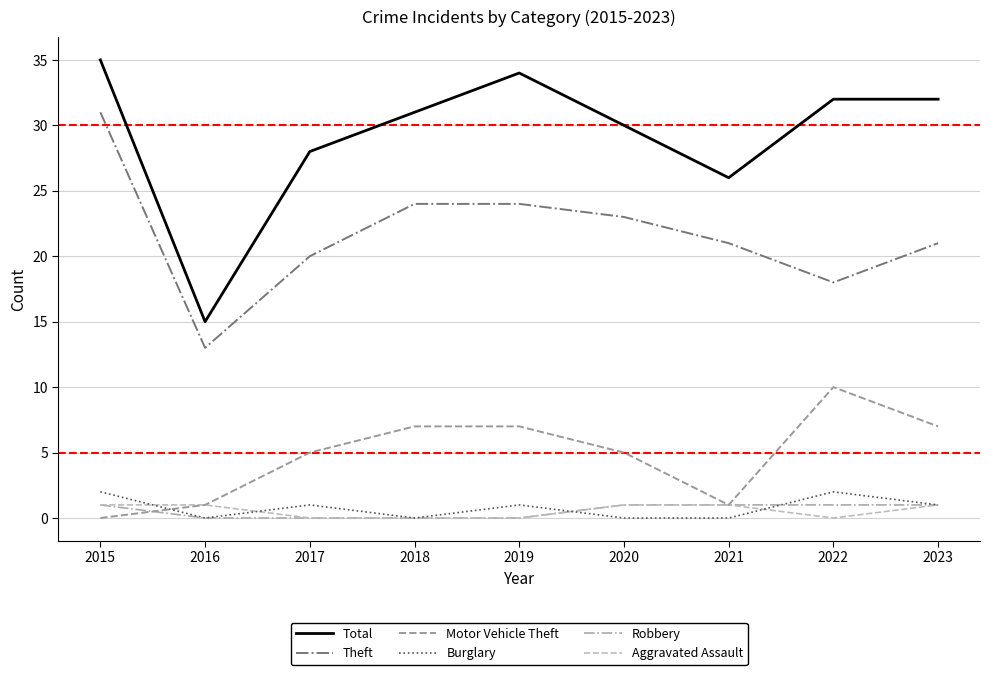

What is the spread (max minus min) of values at 2023?

31